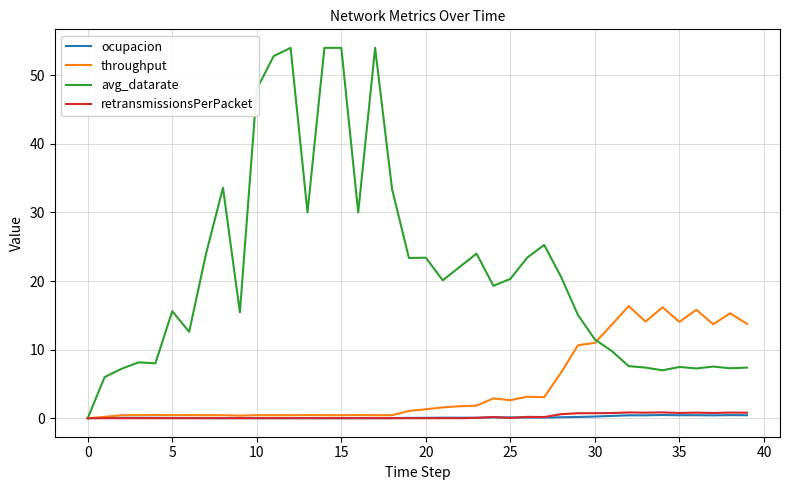

What is the greatest value displayed?

54.0